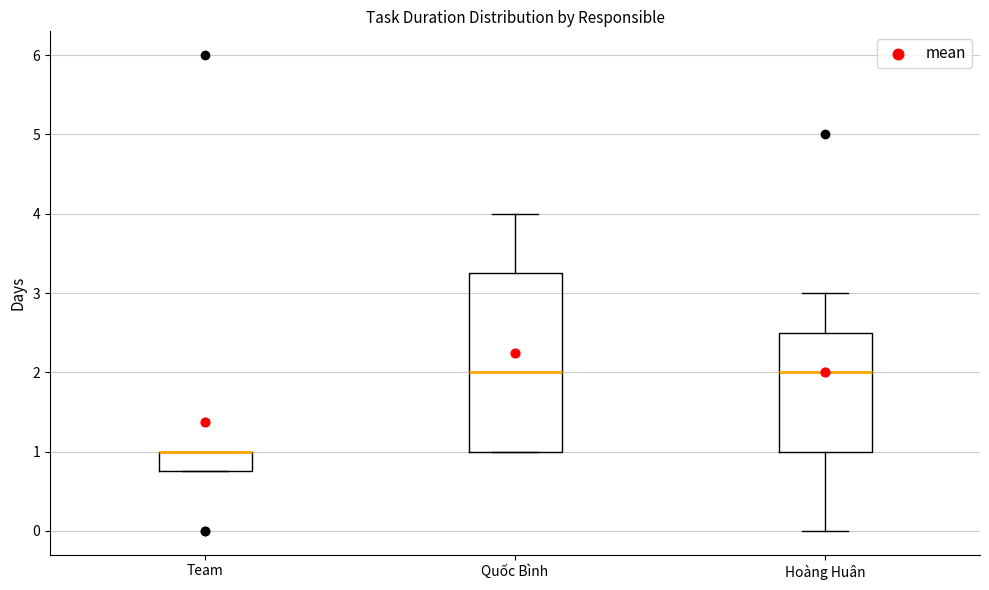

Reading left to right, read every box against the y-axis: the position of its median line, the range the box covers, and the ends of its whiskers. The values are not printed on the chart, so give them approximately, as read against the axis.

Team: median 1.0 (drawn on the box's upper edge), box 0.8 to 1.0, whiskers 0.8 to 1.0
Quốc Bình: median 2.0, box 1.0 to 3.3, whiskers 1.0 to 4.0
Hoàng Huân: median 2.0, box 1.0 to 2.5, whiskers 0.0 to 3.0